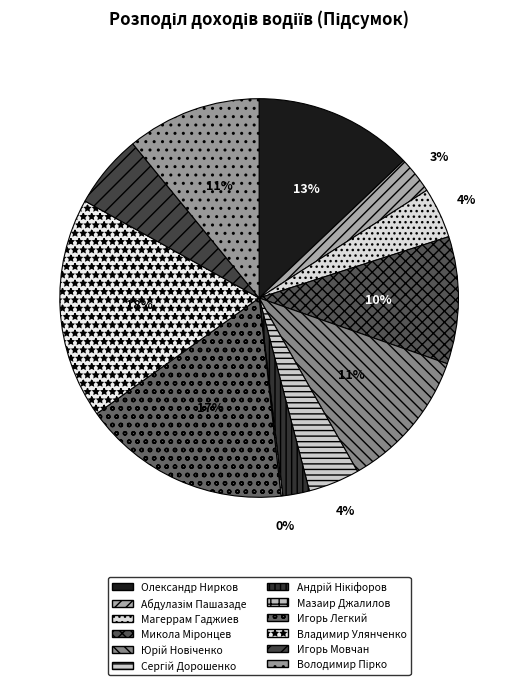

Is Андрій Нікіфоров the majority of the pie?

No